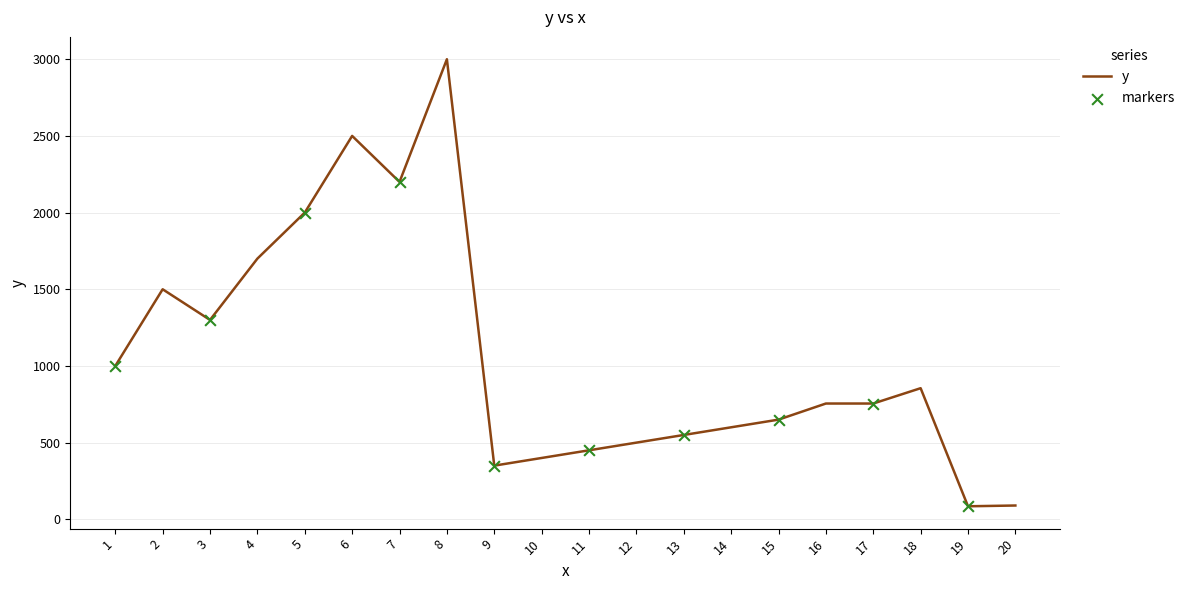

What is the change in value from 11 to 12?

+50